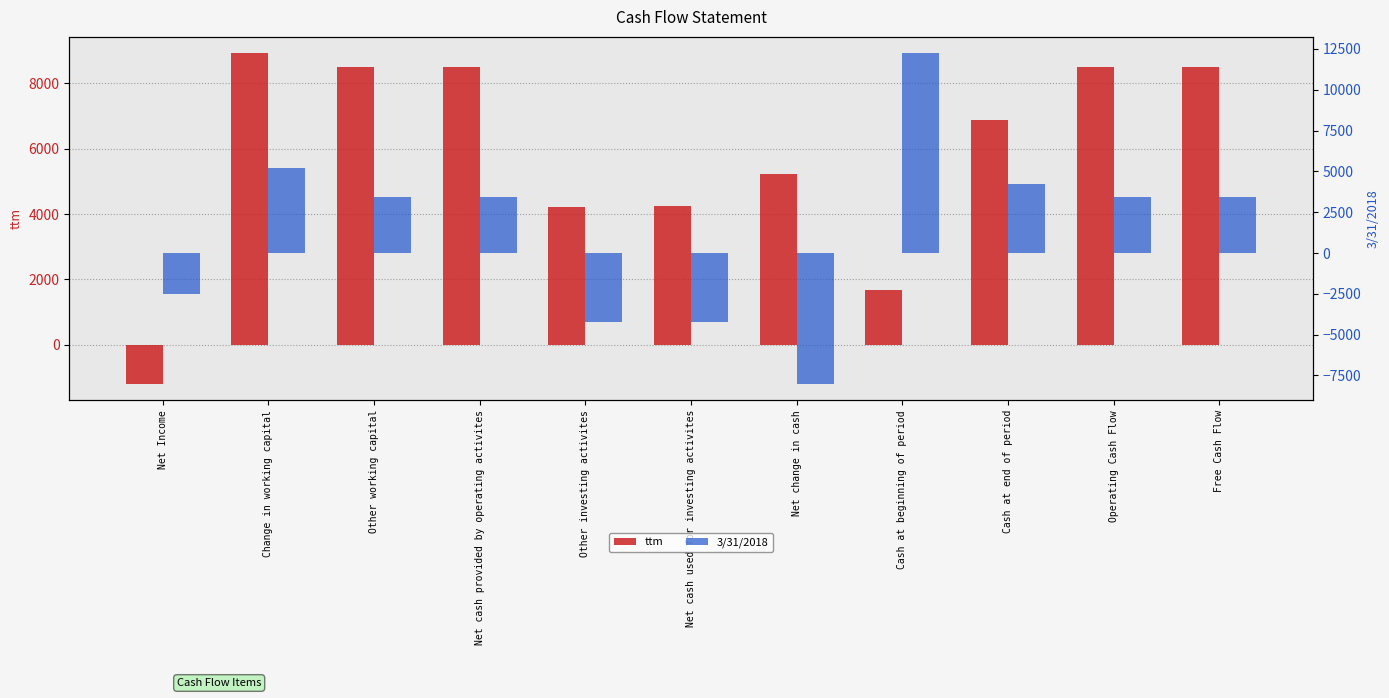

Which series changed the most between Cash at beginning of period and Operating Cash Flow?

3/31/2018